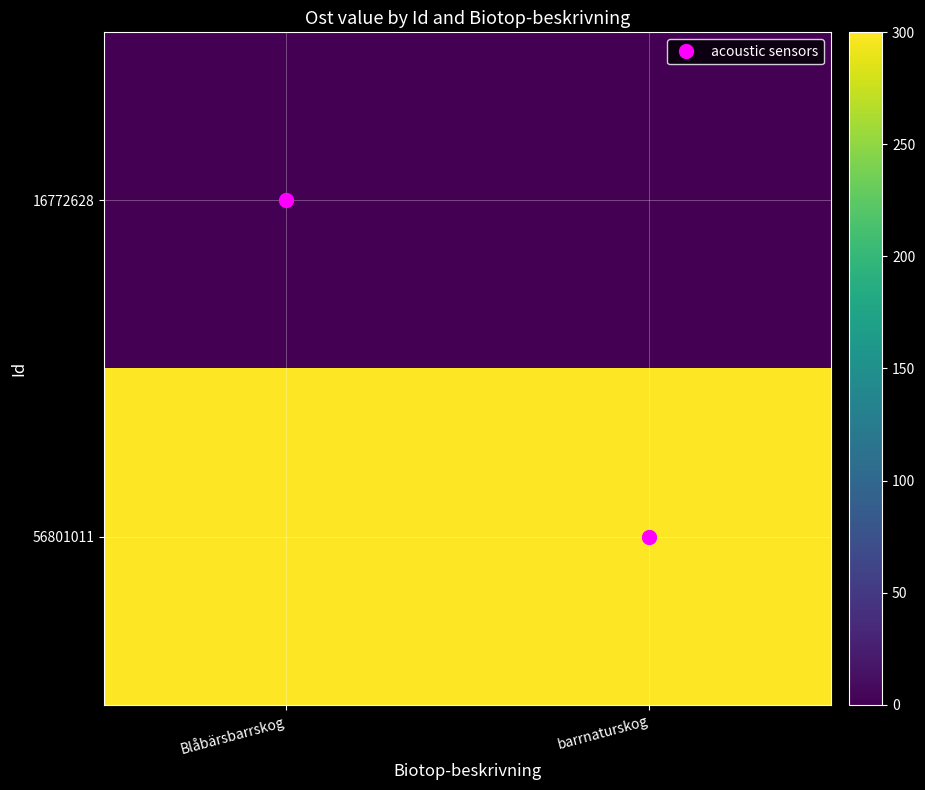

At barrnaturskog, list the series in order from smallest to largest.

16772628, 56801011